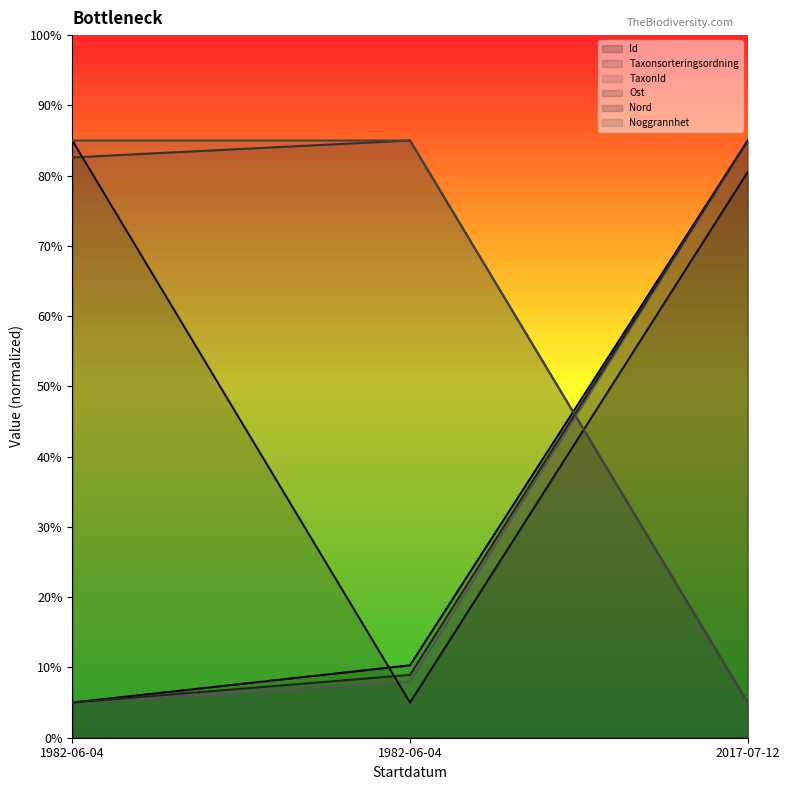

What is the lowest value of the Ost series?

5.0